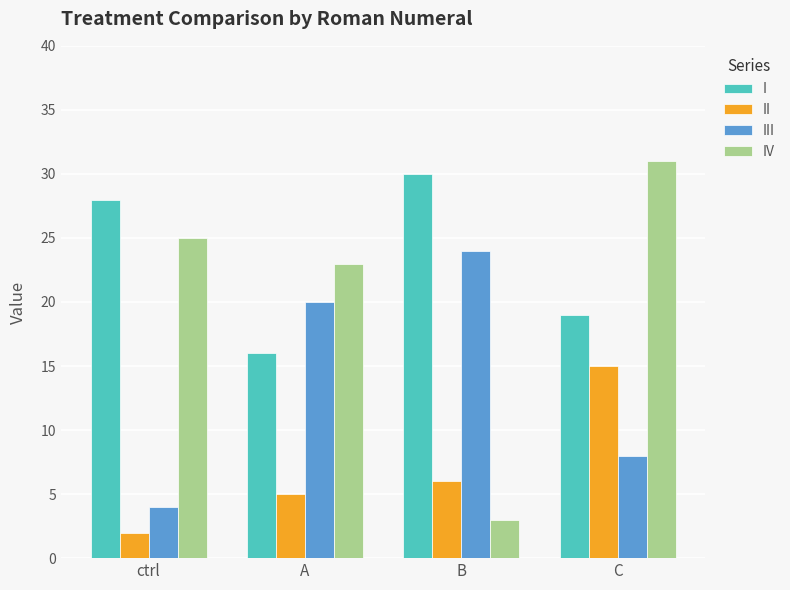

Which series has the largest total across all categories?

I